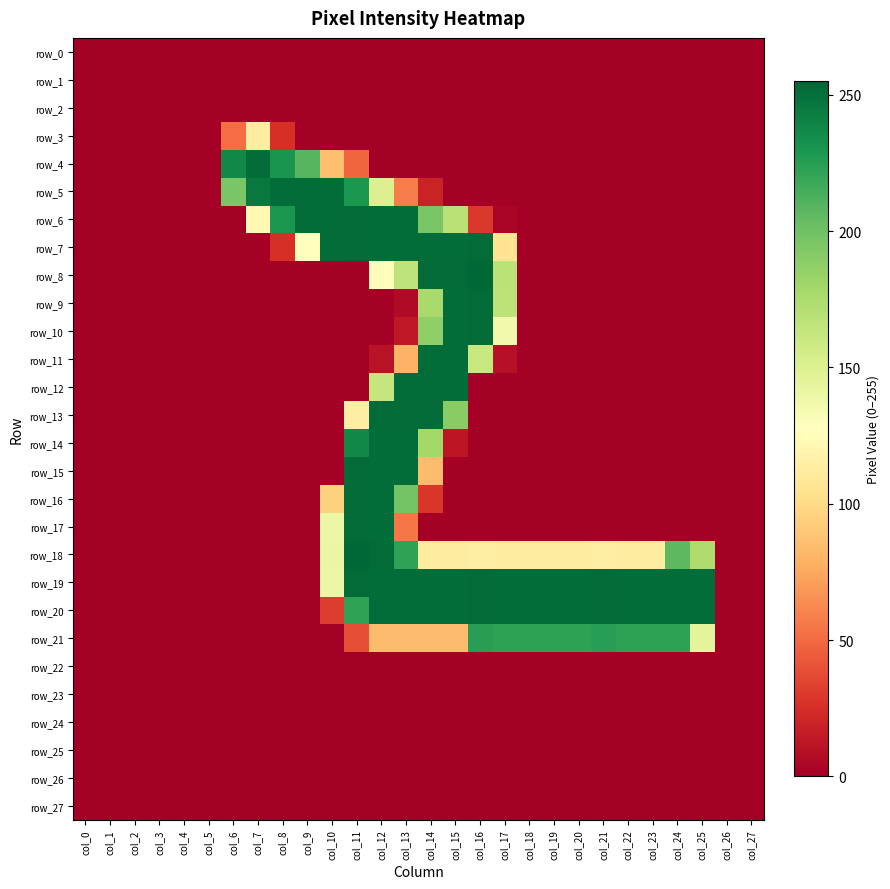

Reading left to right, list all the values displayed in this chart.

row_0: 0	0	0	0	0	0	0	0	0	0	0	0	0	0	0	0	0	0	0	0	0	0	0	0	0	0	0	0
row_1: 0	0	0	0	0	0	0	0	0	0	0	0	0	0	0	0	0	0	0	0	0	0	0	0	0	0	0	0
row_2: 0	0	0	0	0	0	0	0	0	0	0	0	0	0	0	0	0	0	0	0	0	0	0	0	0	0	0	0
row_3: 0	0	0	0	0	0	51	113	25	0	0	0	0	0	0	0	0	0	0	0	0	0	0	0	0	0	0	0
row_4: 0	0	0	0	0	0	238	252	231	209	85	48	0	0	0	0	0	0	0	0	0	0	0	0	0	0	0	0
row_5: 0	0	0	0	0	0	196	246	252	252	252	229	150	57	19	0	0	0	0	0	0	0	0	0	0	0	0	0
row_6: 0	0	0	0	0	0	0	122	230	252	252	253	252	252	196	169	29	3	0	0	0	0	0	0	0	0	0	0
row_7: 0	0	0	0	0	0	0	0	25	128	252	253	252	252	252	252	253	106	0	0	0	0	0	0	0	0	0	0
row_8: 0	0	0	0	0	0	0	0	0	0	0	0	126	166	253	253	255	168	0	0	0	0	0	0	0	0	0	0
row_9: 0	0	0	0	0	0	0	0	0	0	0	0	0	6	177	252	253	167	0	0	0	0	0	0	0	0	0	0
row_10: 0	0	0	0	0	0	0	0	0	0	0	0	0	13	187	252	253	136	0	0	0	0	0	0	0	0	0	0
row_11: 0	0	0	0	0	0	0	0	0	0	0	0	10	79	252	252	162	9	0	0	0	0	0	0	0	0	0	0
row_12: 0	0	0	0	0	0	0	0	0	0	0	0	163	252	252	252	0	0	0	0	0	0	0	0	0	0	0	0
row_13: 0	0	0	0	0	0	0	0	0	0	0	114	253	253	253	190	0	0	0	0	0	0	0	0	0	0	0	0
row_14: 0	0	0	0	0	0	0	0	0	0	0	238	252	252	179	12	0	0	0	0	0	0	0	0	0	0	0	0
row_15: 0	0	0	0	0	0	0	0	0	0	0	253	252	252	84	0	0	0	0	0	0	0	0	0	0	0	0	0
row_16: 0	0	0	0	0	0	0	0	0	0	95	253	252	198	28	0	0	0	0	0	0	0	0	0	0	0	0	0
row_17: 0	0	0	0	0	0	0	0	0	0	140	253	252	55	0	0	0	0	0	0	0	0	0	0	0	0	0	0
row_18: 0	0	0	0	0	0	0	0	0	0	141	255	253	222	113	113	114	113	113	113	113	114	113	113	207	174	0	0
row_19: 0	0	0	0	0	0	0	0	0	0	140	253	252	252	252	252	253	252	252	252	252	253	252	252	252	252	0	0
row_20: 0	0	0	0	0	0	0	0	0	0	31	222	252	252	252	252	253	252	252	252	252	253	252	252	252	252	0	0
row_21: 0	0	0	0	0	0	0	0	0	0	0	38	84	84	84	84	225	223	223	223	223	225	223	223	223	145	0	0
row_22: 0	0	0	0	0	0	0	0	0	0	0	0	0	0	0	0	0	0	0	0	0	0	0	0	0	0	0	0
row_23: 0	0	0	0	0	0	0	0	0	0	0	0	0	0	0	0	0	0	0	0	0	0	0	0	0	0	0	0
row_24: 0	0	0	0	0	0	0	0	0	0	0	0	0	0	0	0	0	0	0	0	0	0	0	0	0	0	0	0
row_25: 0	0	0	0	0	0	0	0	0	0	0	0	0	0	0	0	0	0	0	0	0	0	0	0	0	0	0	0
row_26: 0	0	0	0	0	0	0	0	0	0	0	0	0	0	0	0	0	0	0	0	0	0	0	0	0	0	0	0
row_27: 0	0	0	0	0	0	0	0	0	0	0	0	0	0	0	0	0	0	0	0	0	0	0	0	0	0	0	0